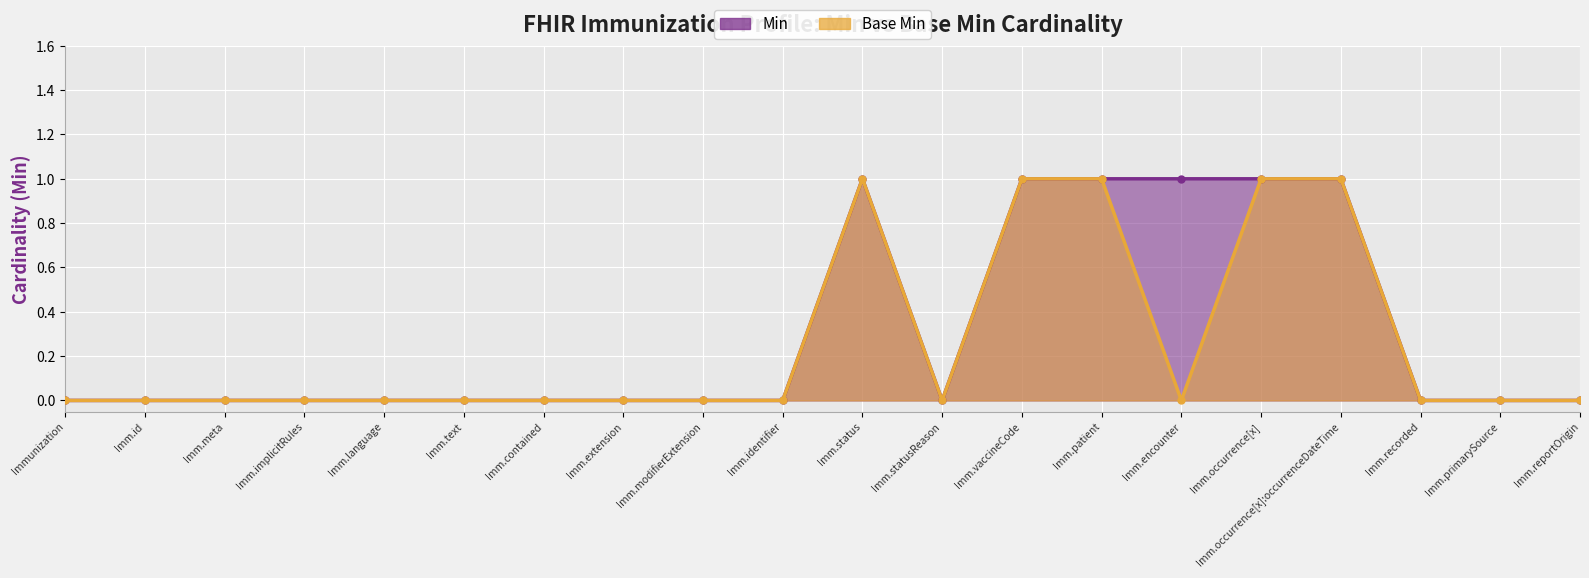

What is the sum of the Min values at Imm.patient and Imm.occurrence[x]?

2